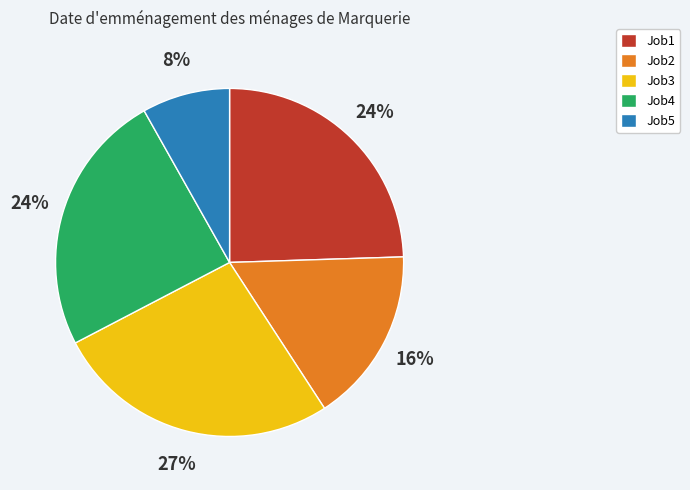

How many segments does this pie chart have?

5